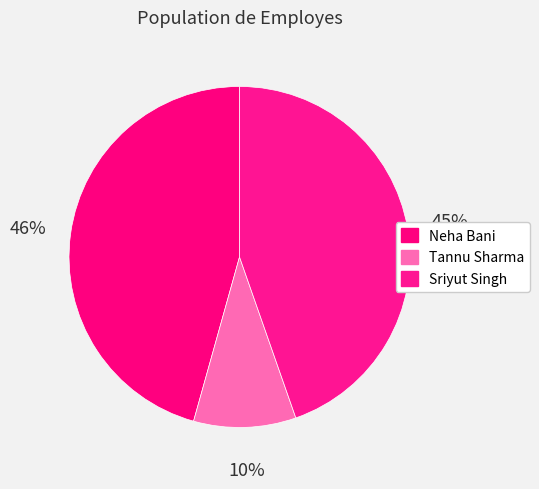

What percentage is the Tannu Sharma slice, to the nearest percent?

10%